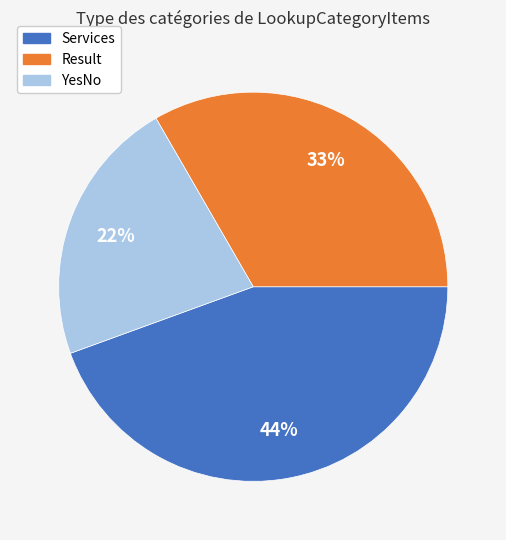

Count the number of slices in the pie.

3